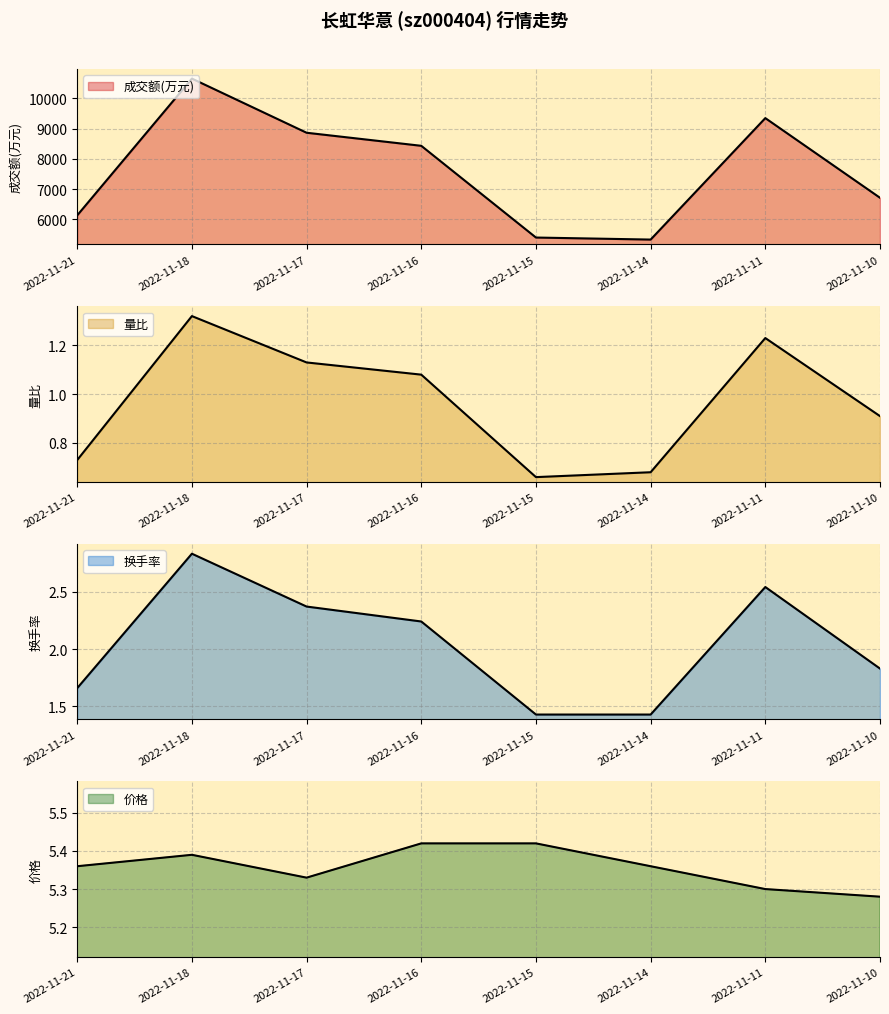

Which has a higher value, 2022-11-16 or 2022-11-18?

2022-11-18